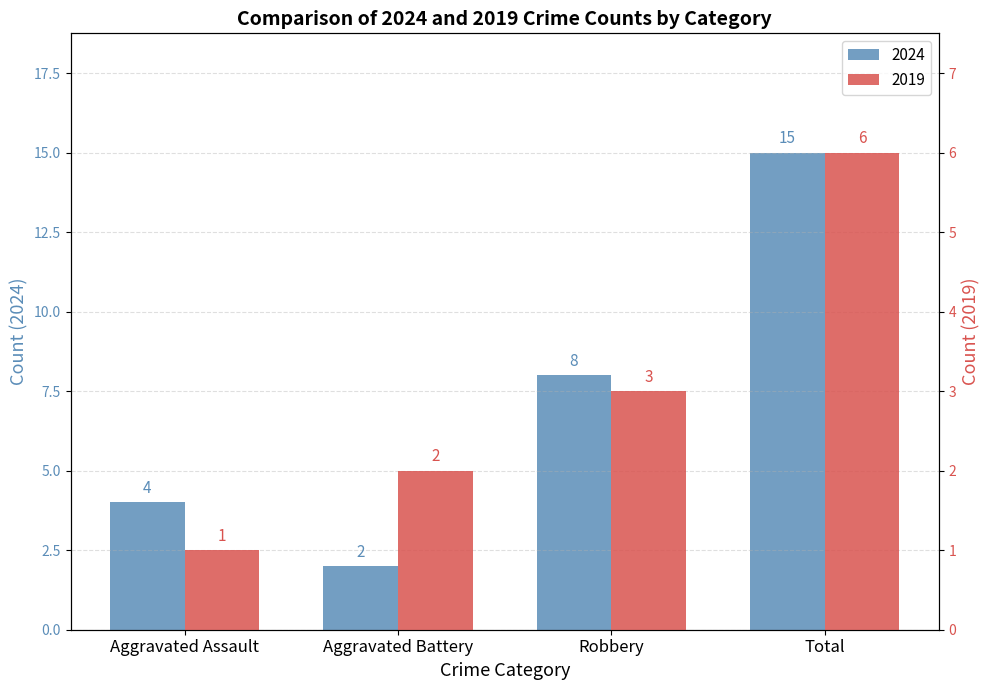

What is the minimum value shown in the chart?

1